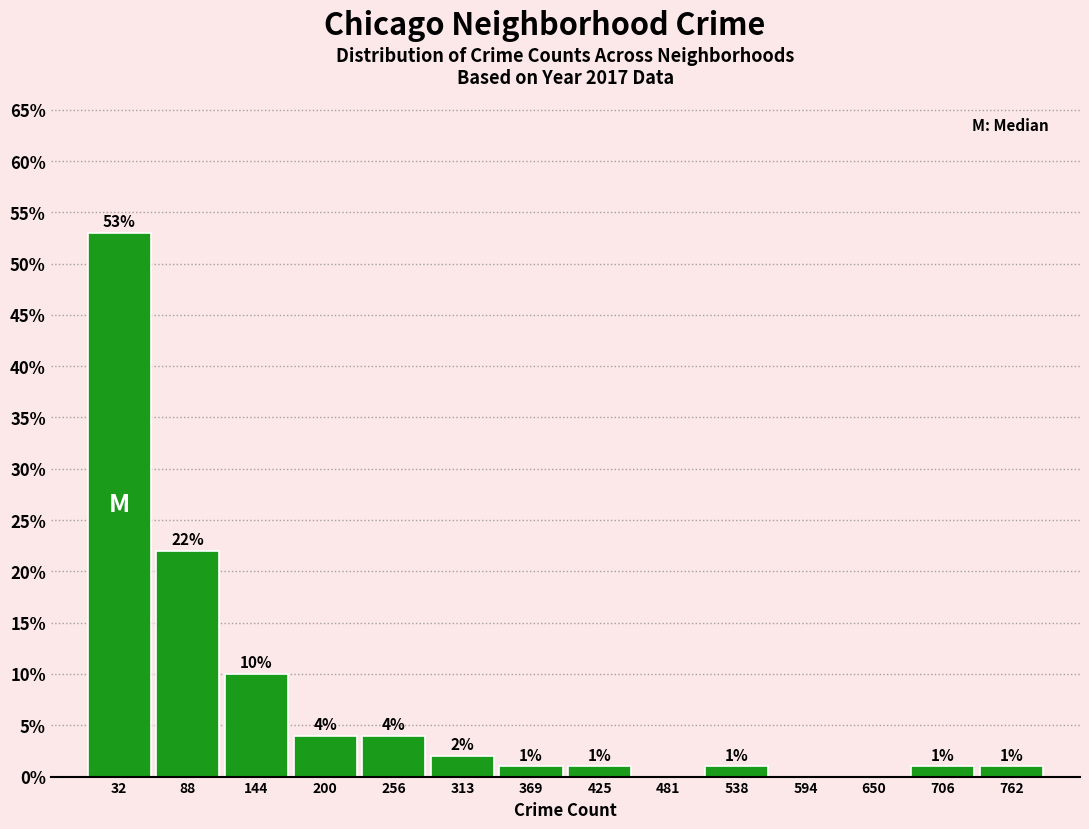

Which range on the x-axis has the tallest bar?

0 to 60